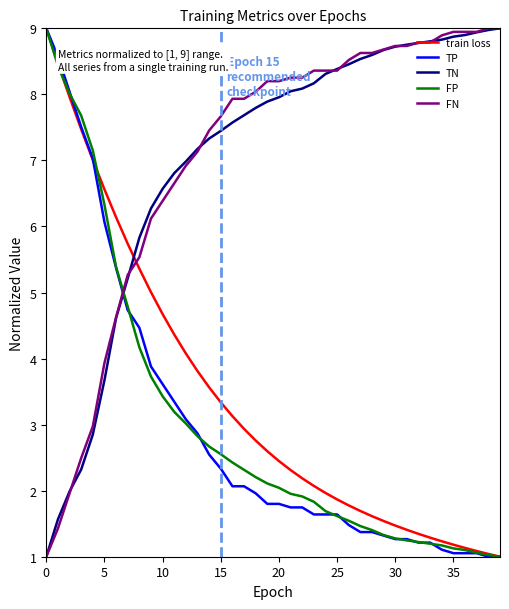

What is the minimum value for train loss?

1.0